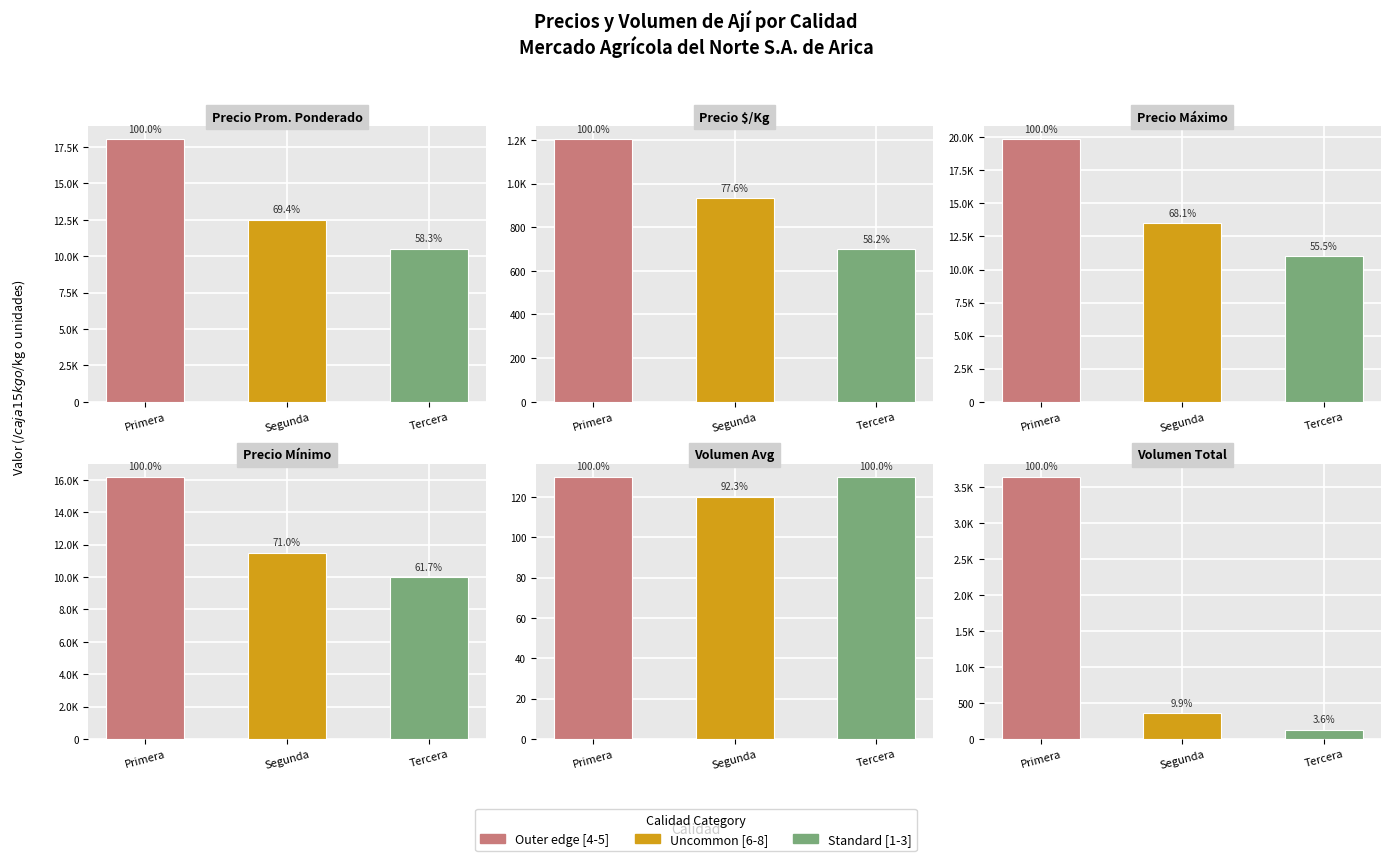

List the series in order of their peak value, highest first.

Precio Máximo, Precio Prom. Ponderado, Precio Mínimo, Volumen Total, Precio $/Kg, Volumen Avg